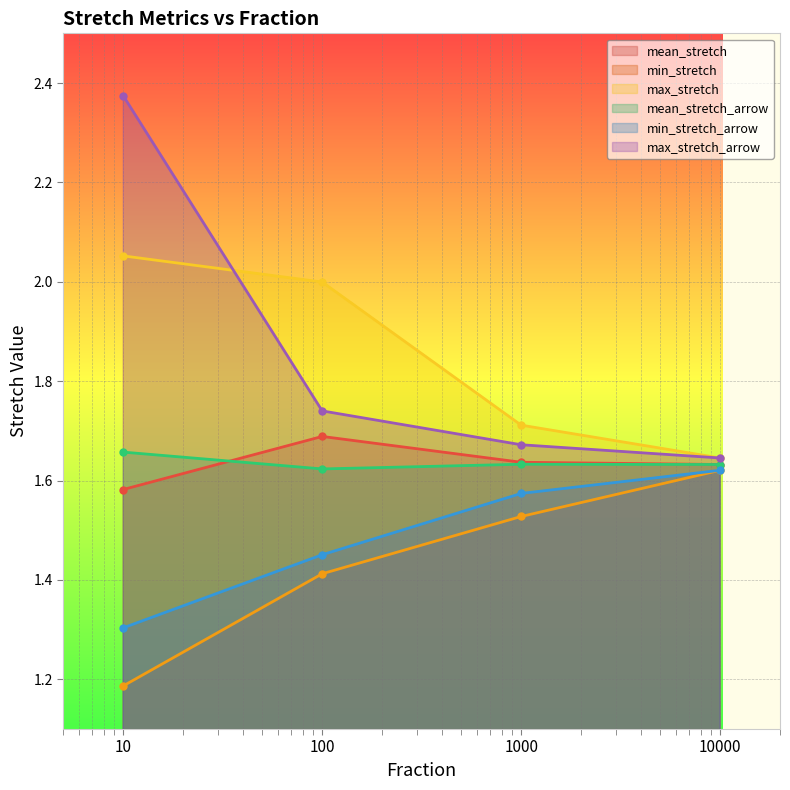

Reading left to right, list all the values displayed in this chart.

mean_stretch: 1.6	1.7	1.6	1.6
min_stretch: 1.2	1.4	1.5	1.6
max_stretch: 2.1	2.0	1.7	1.6
mean_stretch_arrow: 1.7	1.6	1.6	1.6
min_stretch_arrow: 1.3	1.5	1.6	1.6
max_stretch_arrow: 2.4	1.7	1.7	1.6